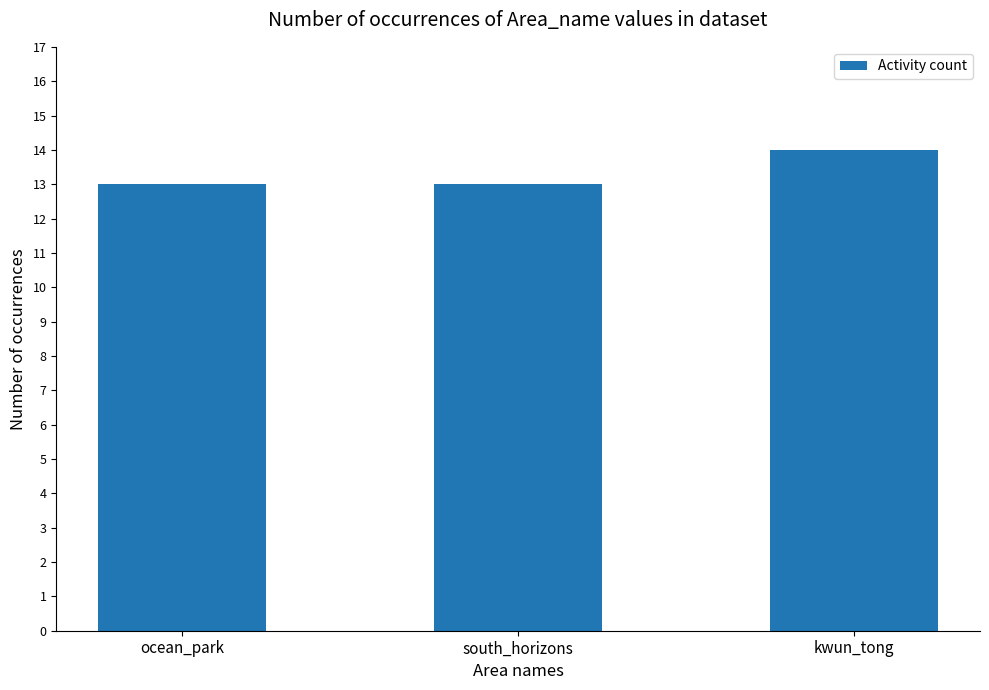

What is the ratio of the value at kwun_tong to the value at south_horizons?

1.1